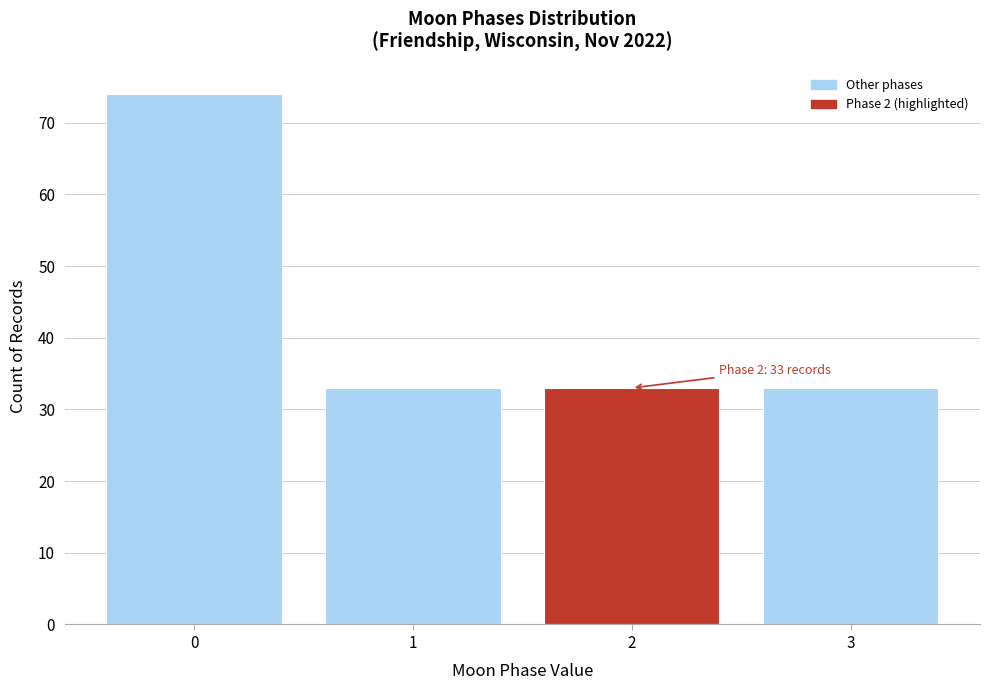

Reading left to right, transcribe all the data shown in this chart.

0=74	1=33	2=33	3=33